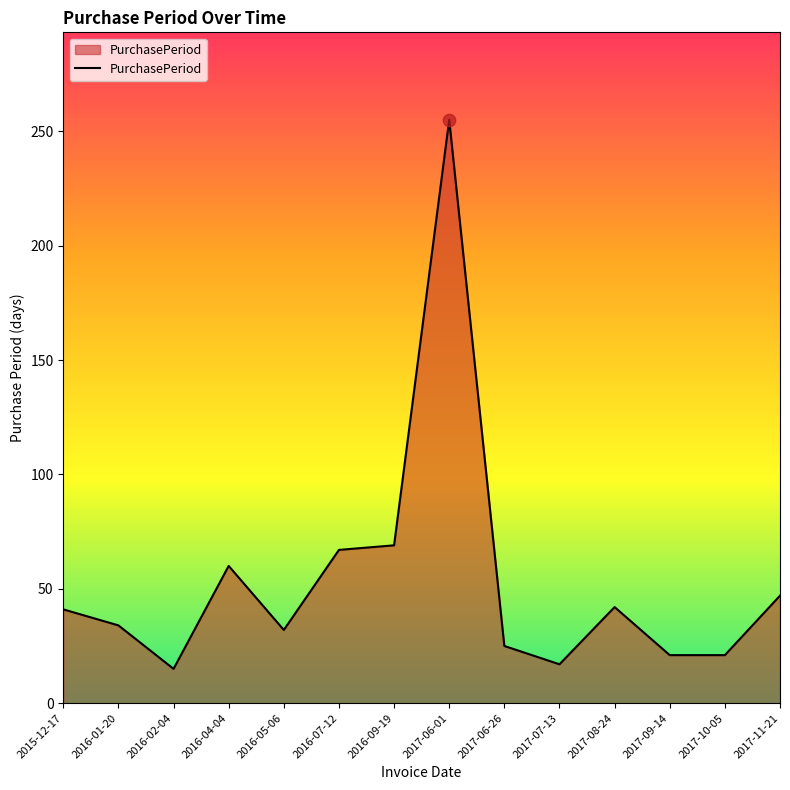

Which has a higher value, 2017-08-24 or 2017-07-13?

2017-08-24